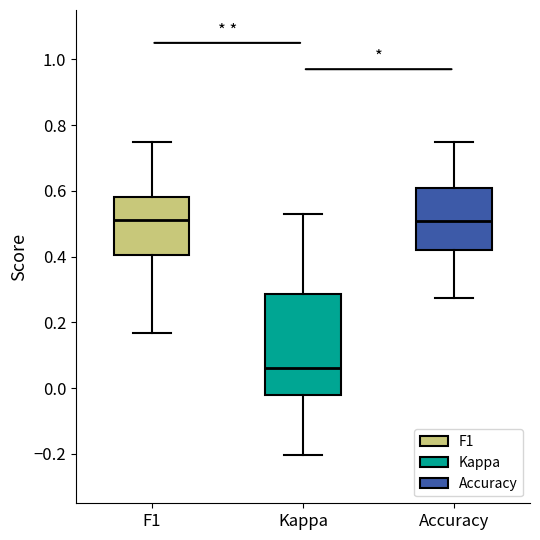

Reading left to right, transcribe this box plot: for each box, give where its median line is, the range the box spans, and where its two whiskers end, as read against the y-axis. The values are not printed on the chart, so give them approximately, as read against the axis.

F1: median 0.52, box 0.40 to 0.58, whiskers 0.16 to 0.76
Kappa: median 0.06, box -0.02 to 0.28, whiskers -0.20 to 0.52
Accuracy: median 0.50, box 0.42 to 0.60, whiskers 0.28 to 0.76